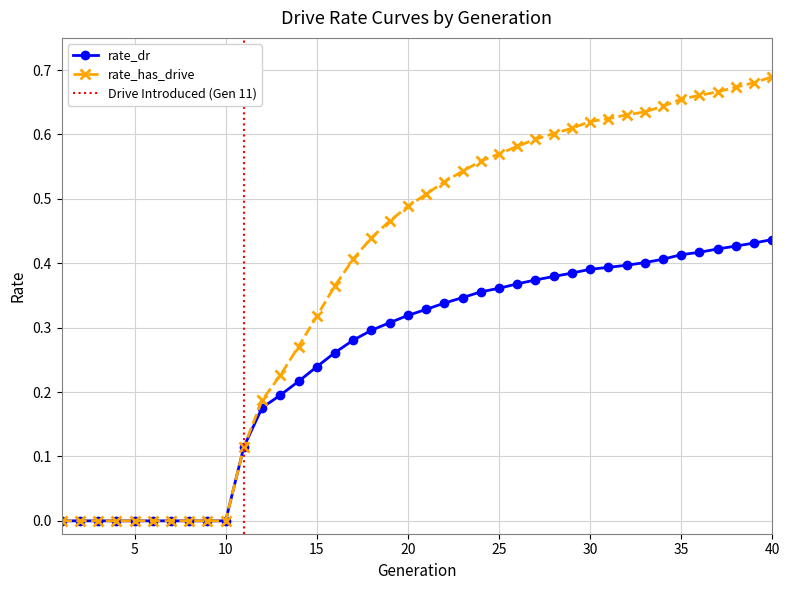

Which category has the lowest value in the rate_dr series?

1